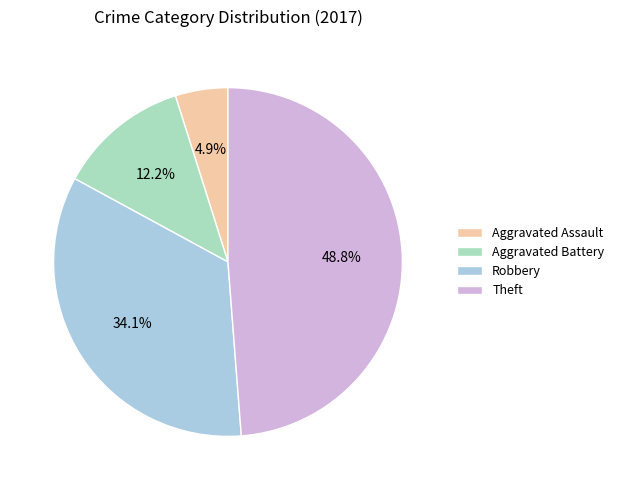

Is it true that Theft is 42% of the pie?

False